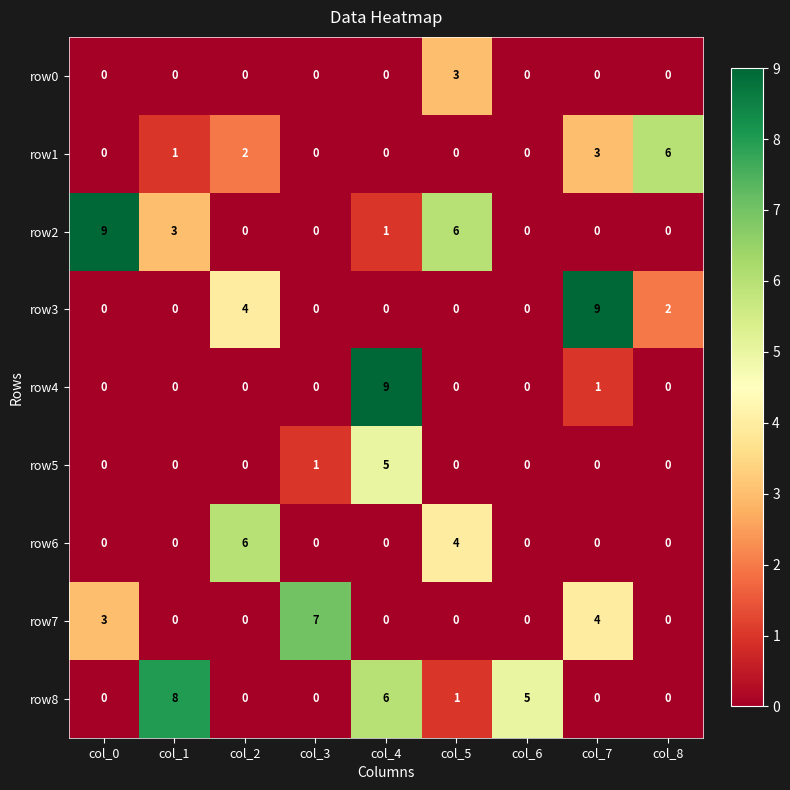

The row0 series shows 2 at col_5. True or false?

False